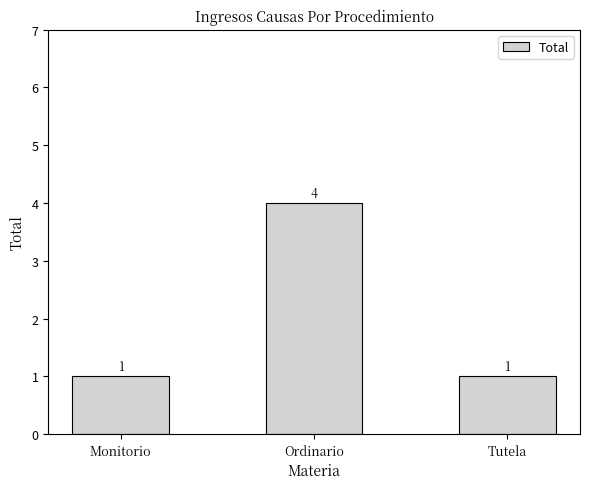

What position from the left is Ordinario?

2